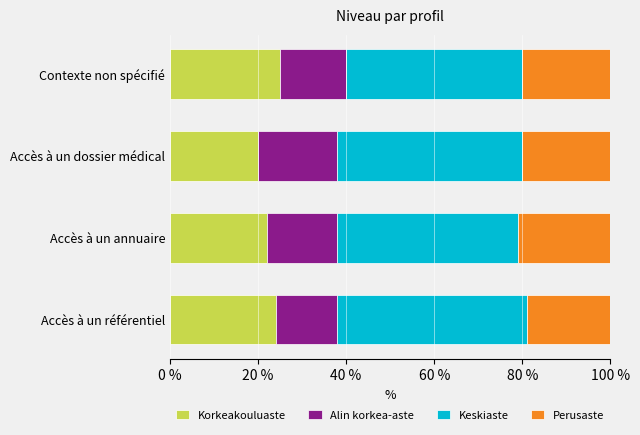

What are all the series names shown in the legend?

Korkeakouluaste, Alin korkea-aste, Keskiaste, Perusaste